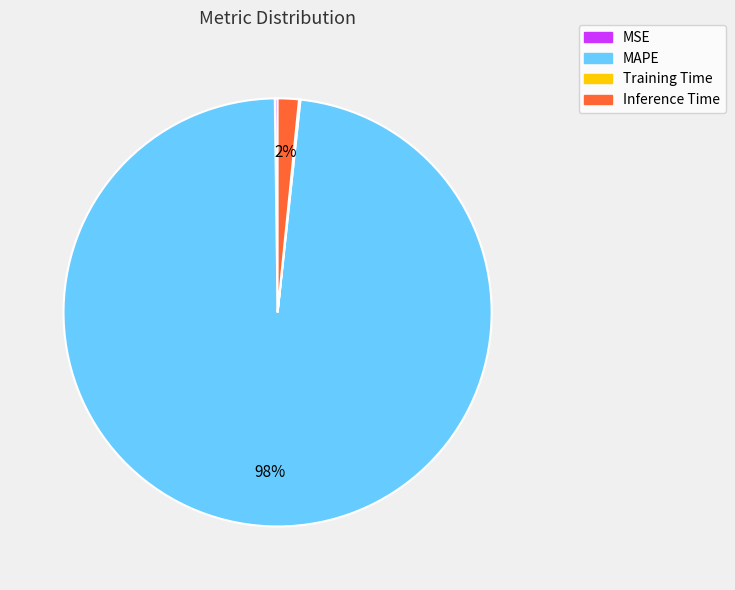

What is the majority slice?

MAPE